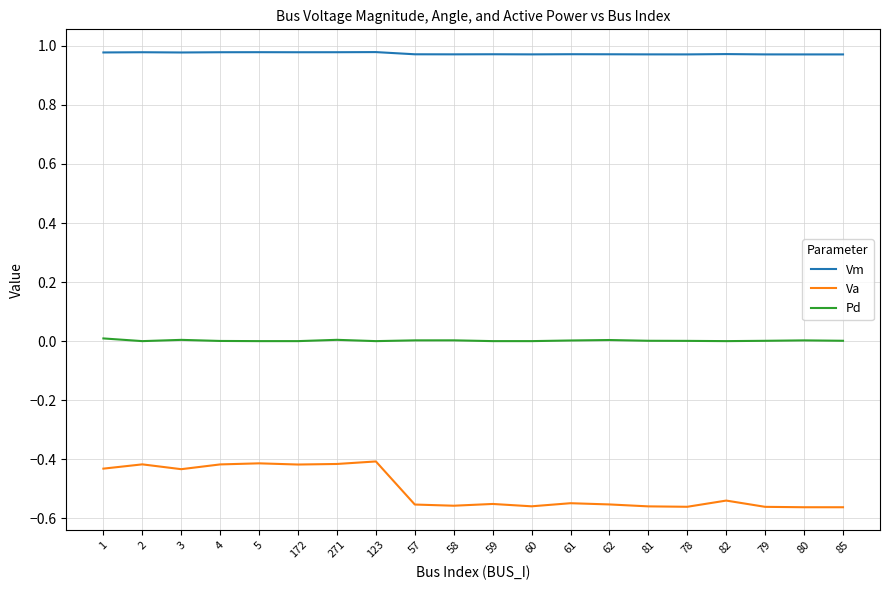

List the series in order of their overall mean, highest first.

Vm, Pd, Va